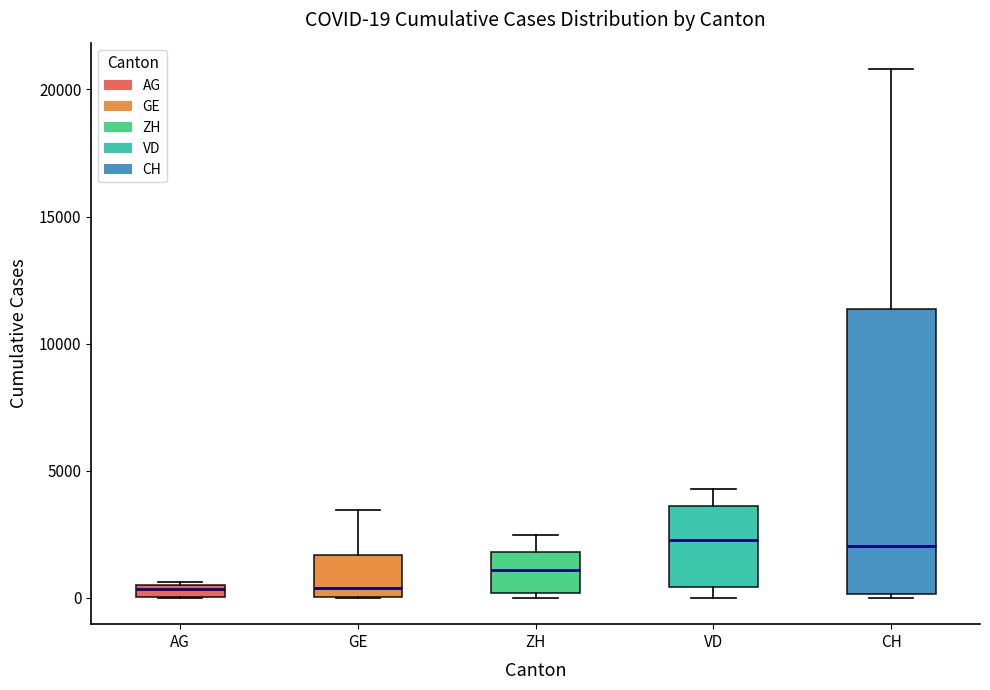

Comparing the boxes themselves (not the whiskers), which one is the tallest?

CH